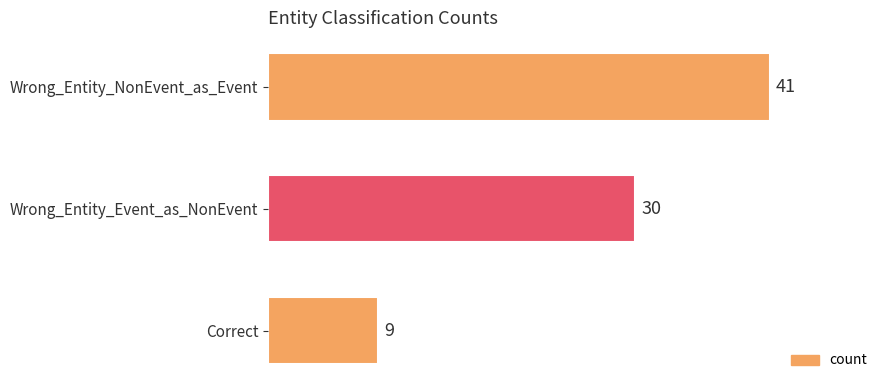

Are the bars horizontal?

Yes